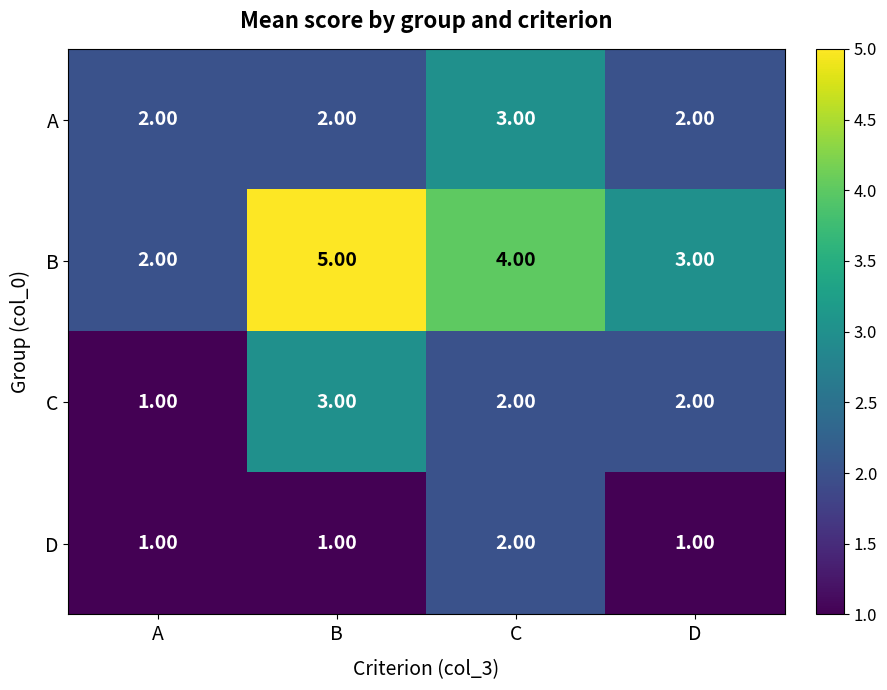

What is the total value across all series at B?

11